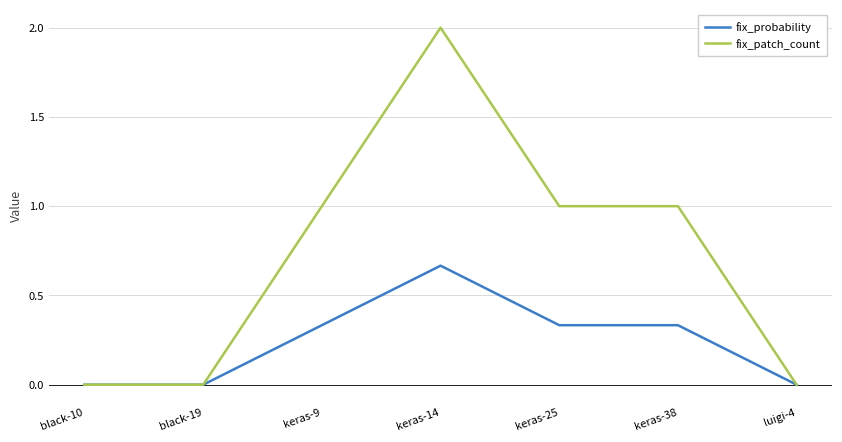

What is the maximum value shown in the chart?

2.0